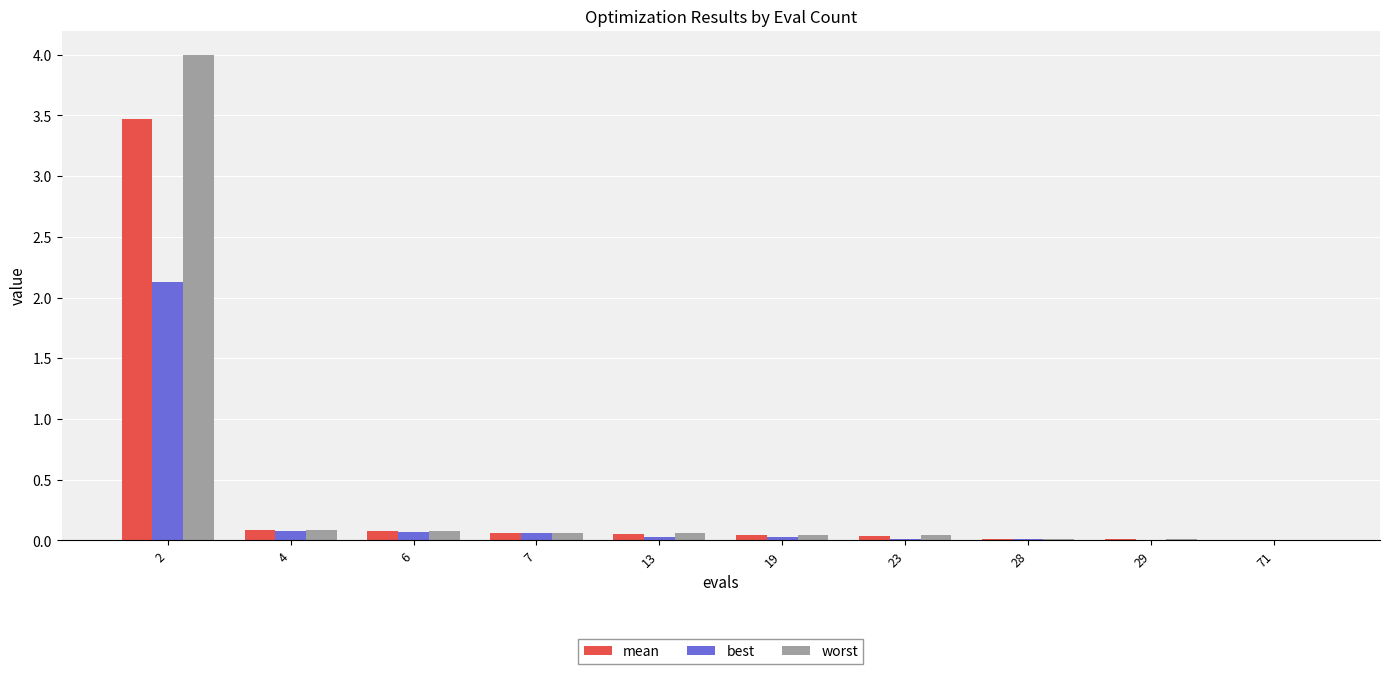

What is the greatest value displayed?

4.0